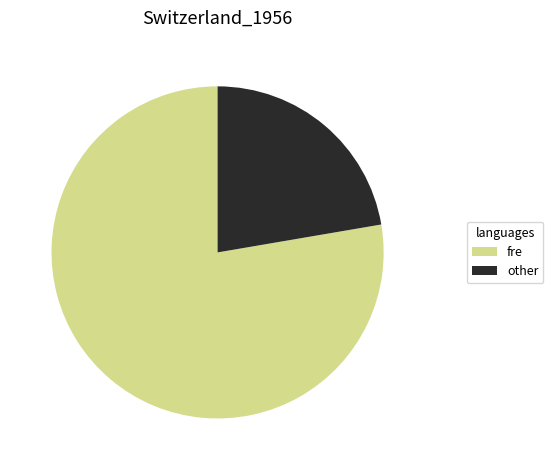

Is there a majority slice in this chart?

Yes